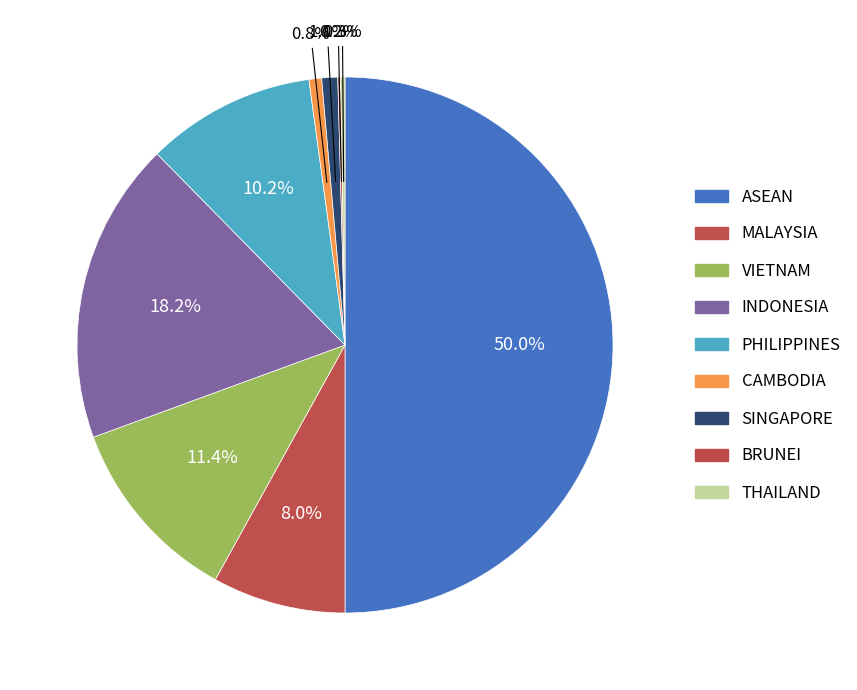

True or false: INDONESIA accounts for 24% of the total.

False